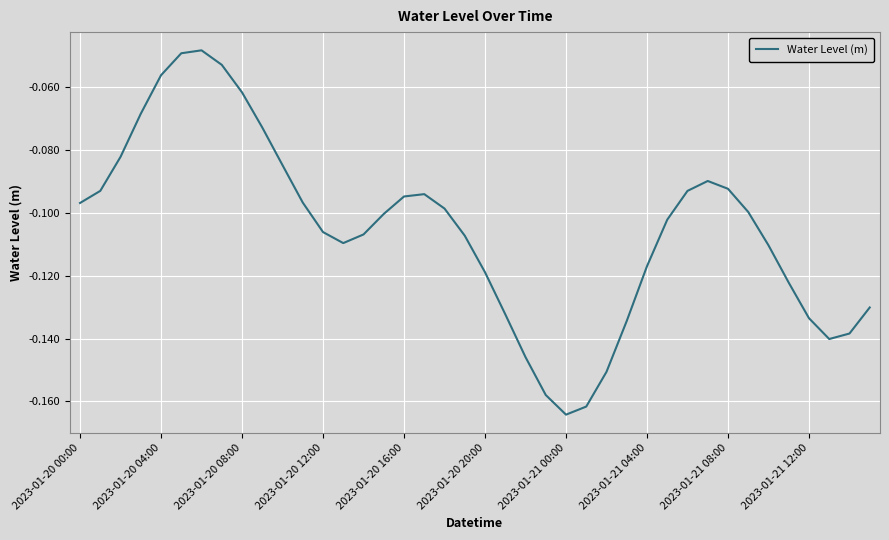

What is the sum of all values?

-4.2